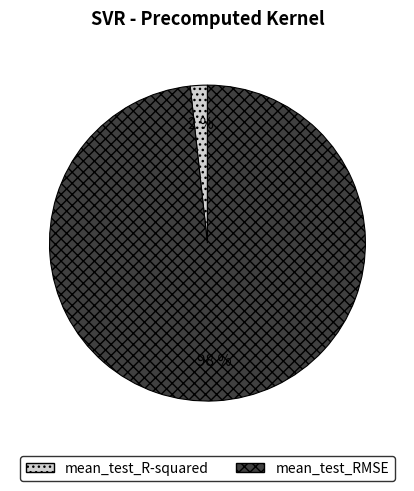

Do mean_test_RMSE and mean_test_R-squared together represent more than half of the pie?

Yes